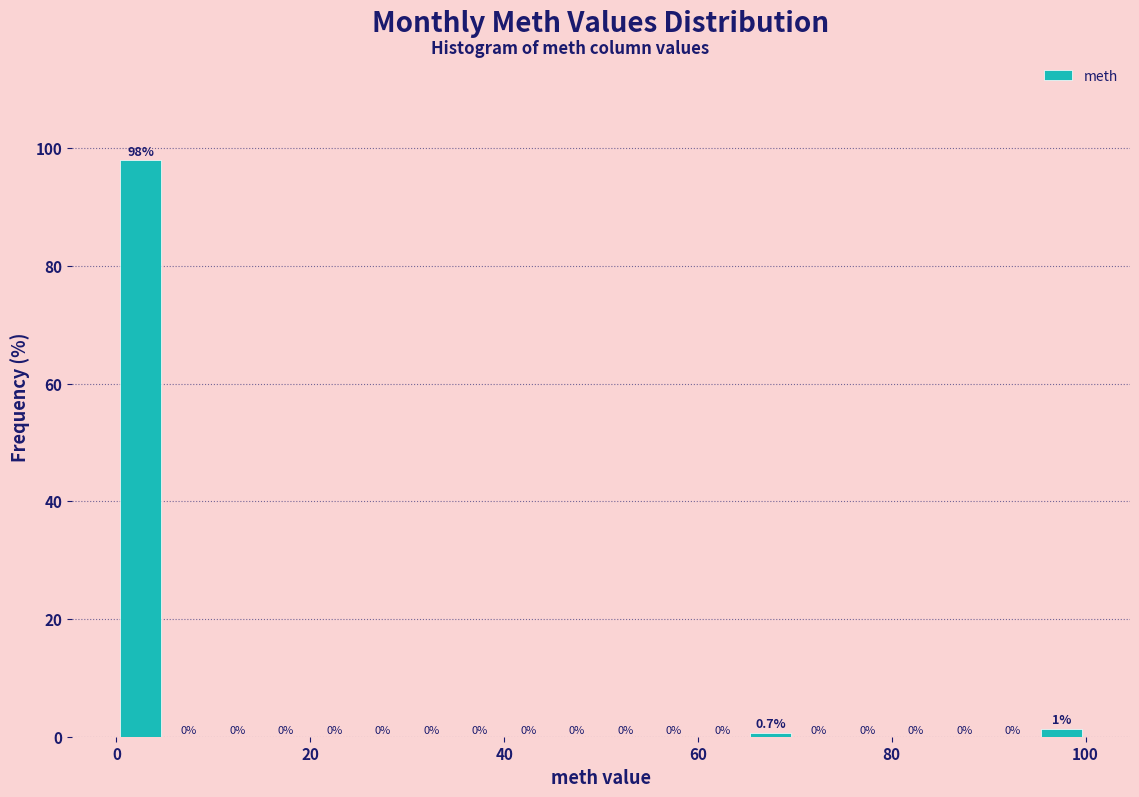

Around what value on the x-axis is the tallest bar? Give the approximate position of its centre, as read against the axis.

2